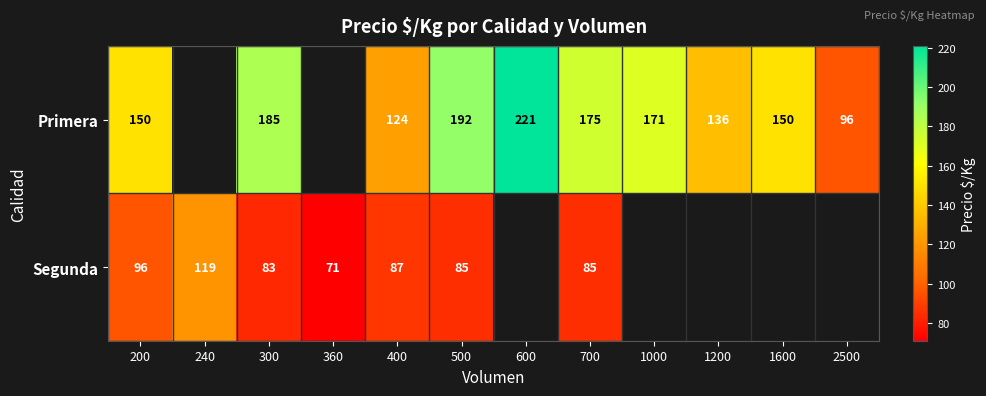

Is it true that Primera equals 109 at 600?

False